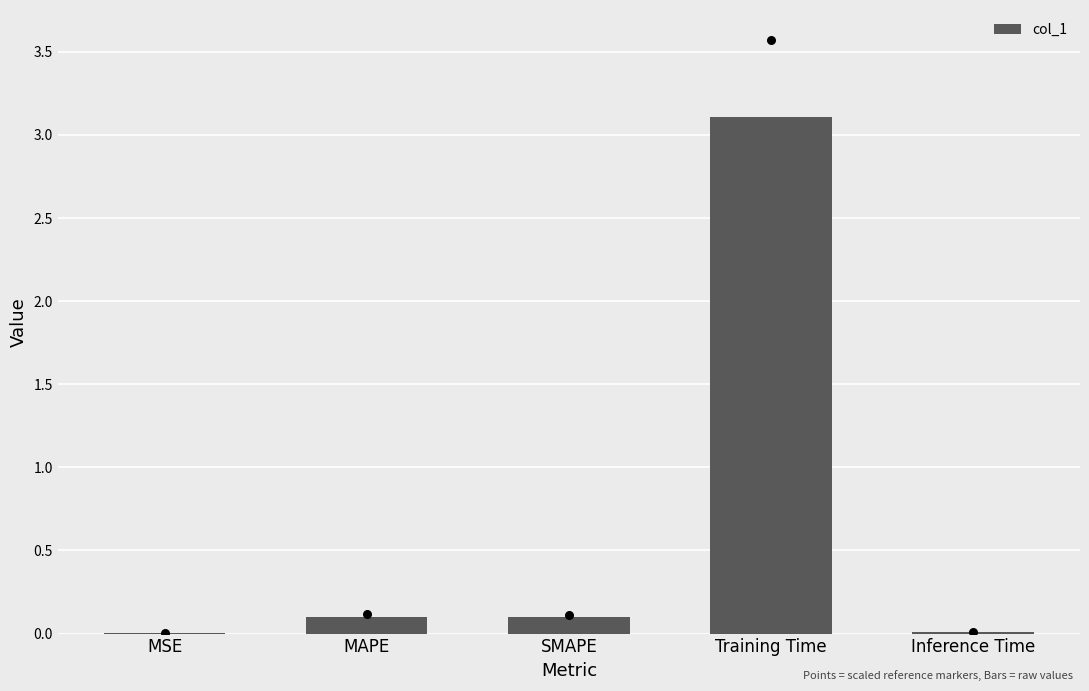

Which has a higher value, Inference Time or Training Time?

Training Time